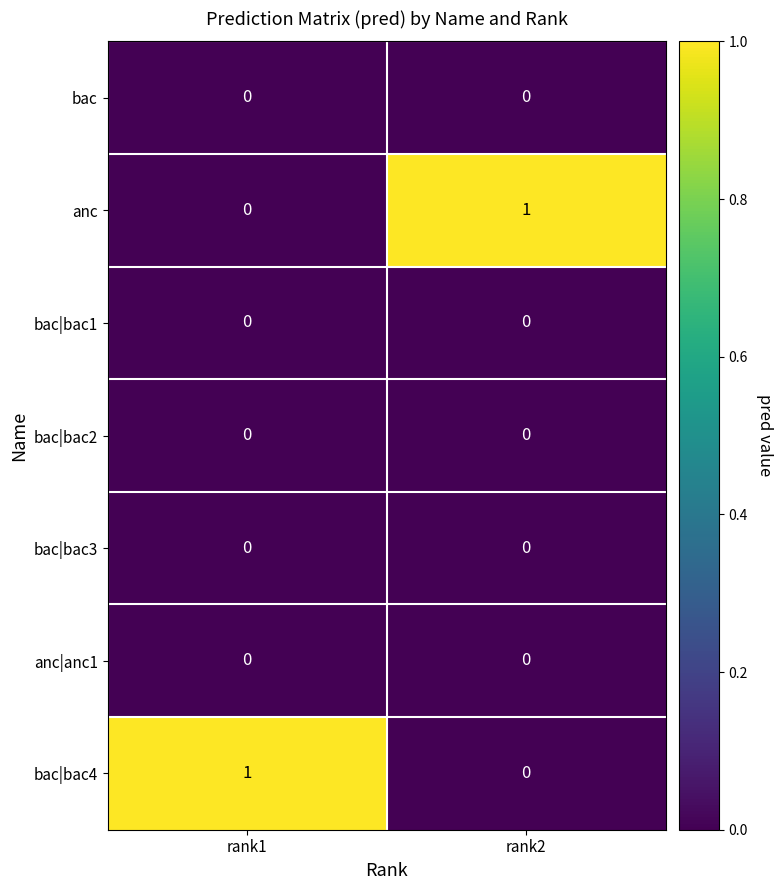

At which label does anc reach its minimum?

rank1